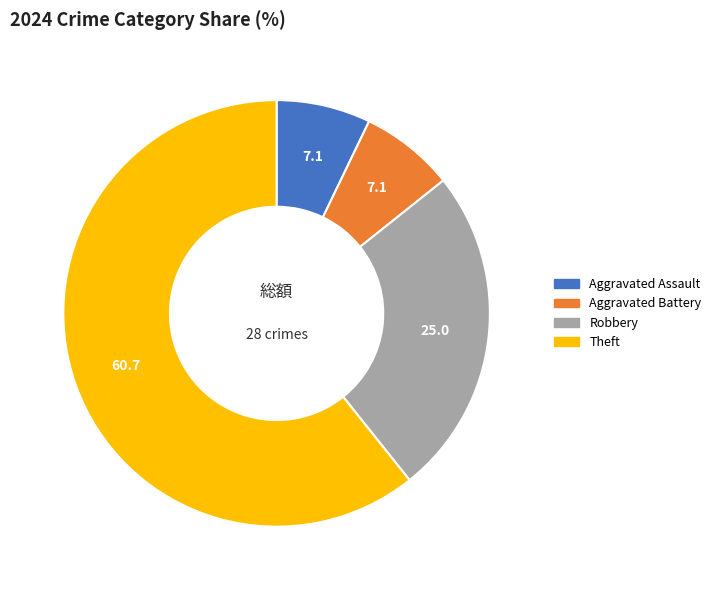

Do Aggravated Assault and Robbery together represent more than half of the pie?

No